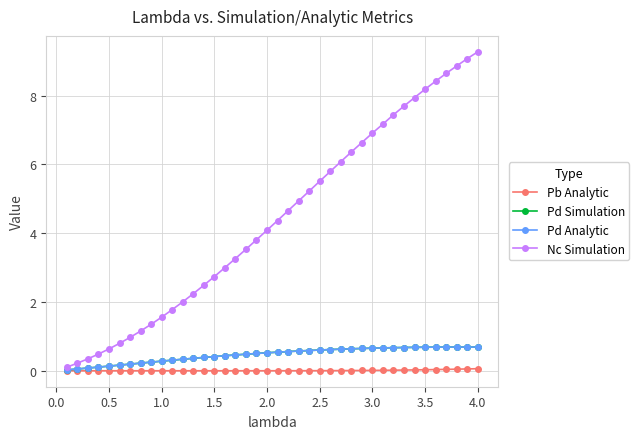

Which series has the widest spread of values?

Nc Simulation